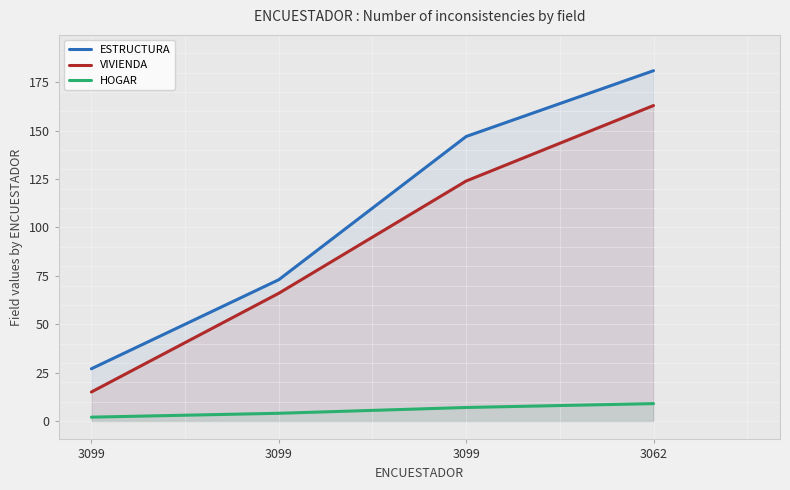

Does the chart display data point markers on the line(s)?

No